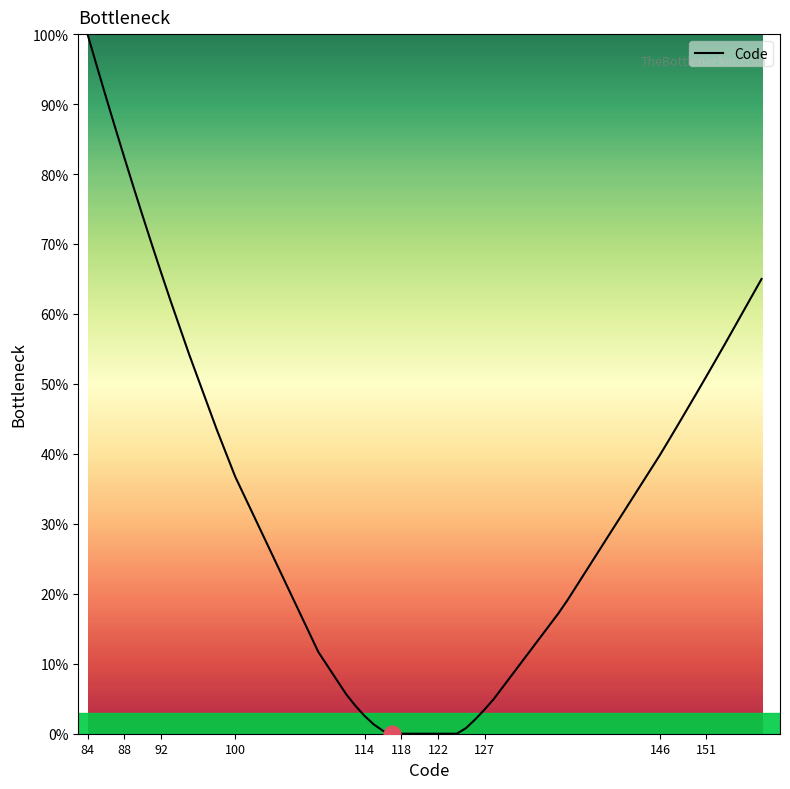

What is the maximum value shown in the chart?

100.0